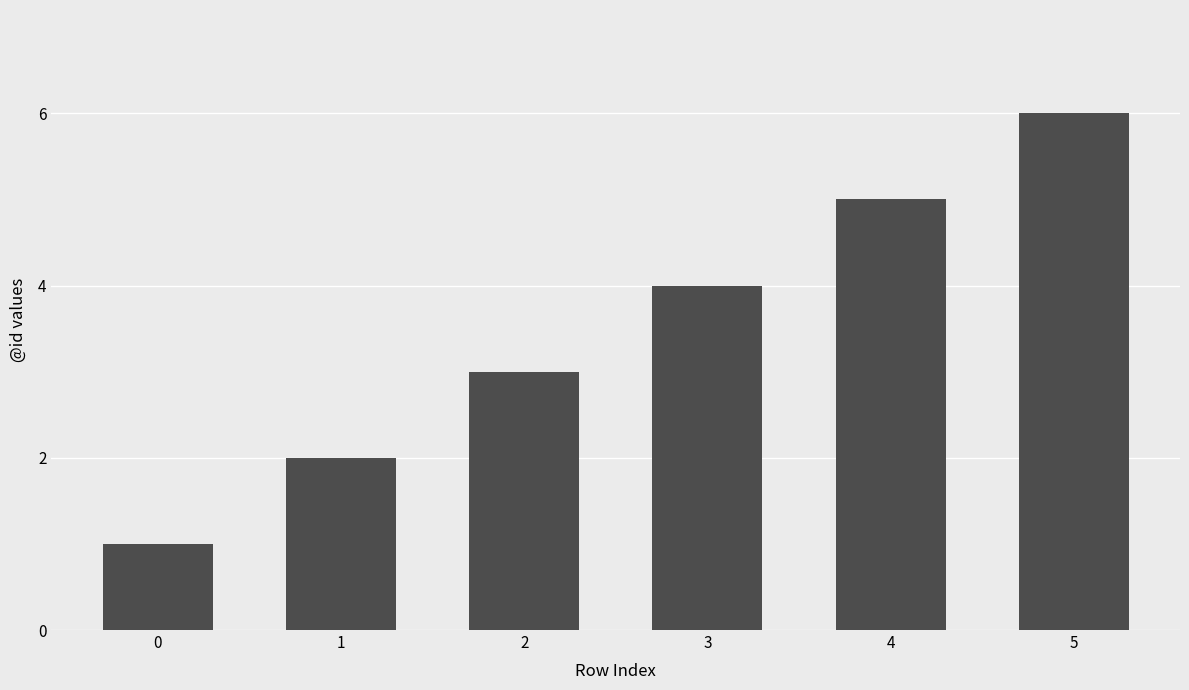

What is the difference between the maximum and minimum values?

5